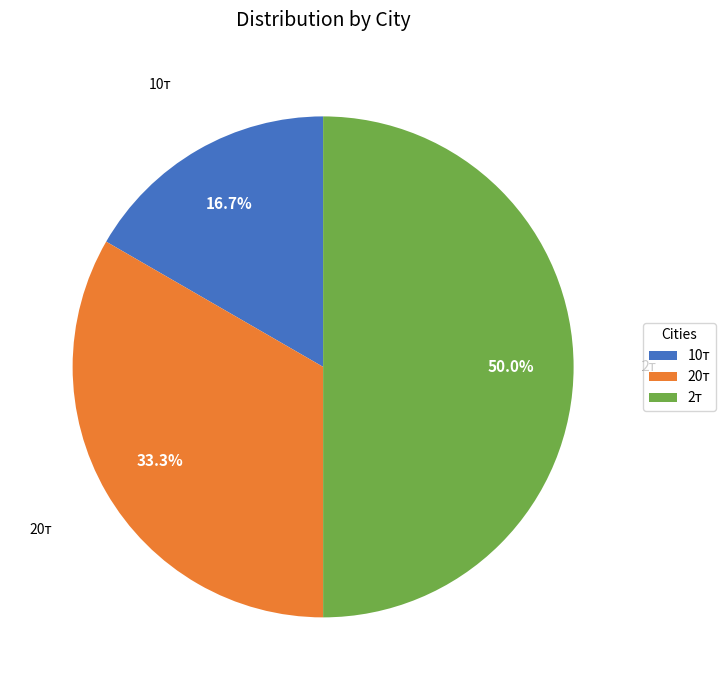

Between 10т and 2т, which is larger?

2т